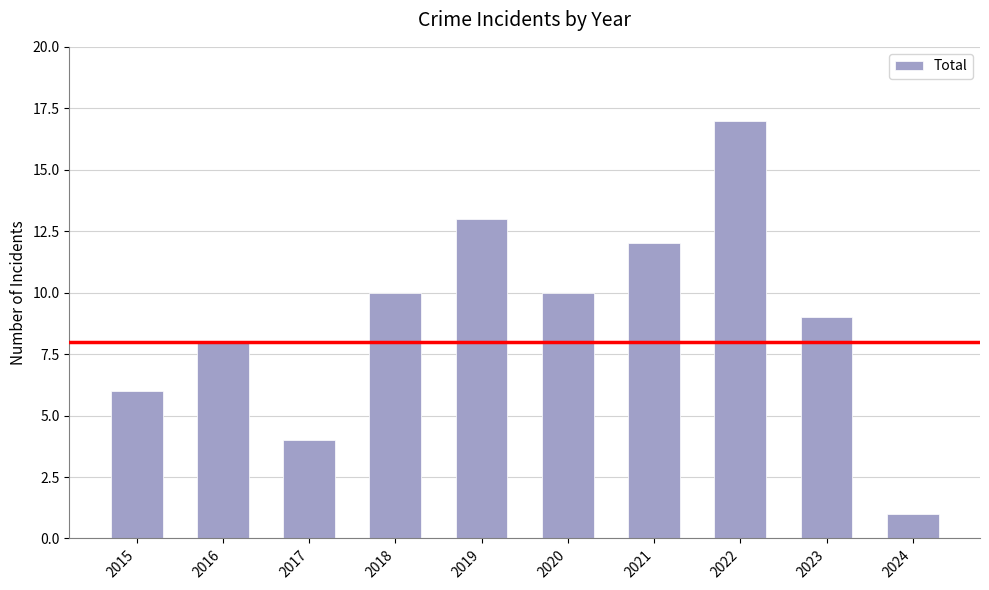

Reading left to right, transcribe all the data shown in this chart.

6	8	4	10	13	10	12	17	9	1